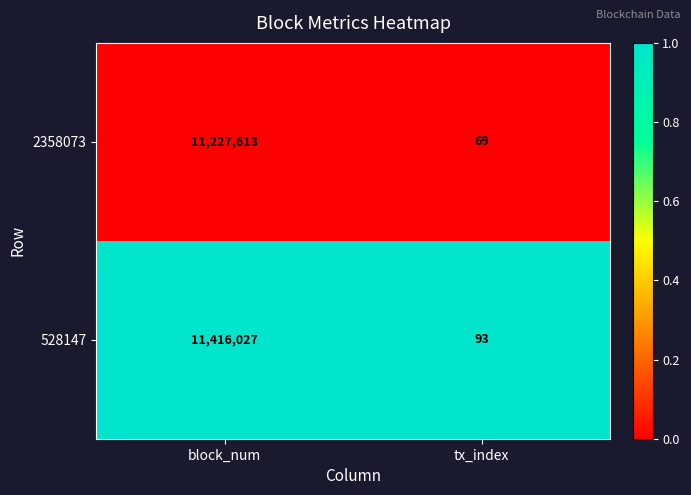

Reading left to right, extract all data points from this chart.

2358073: 11227613	69
528147: 11416027	93